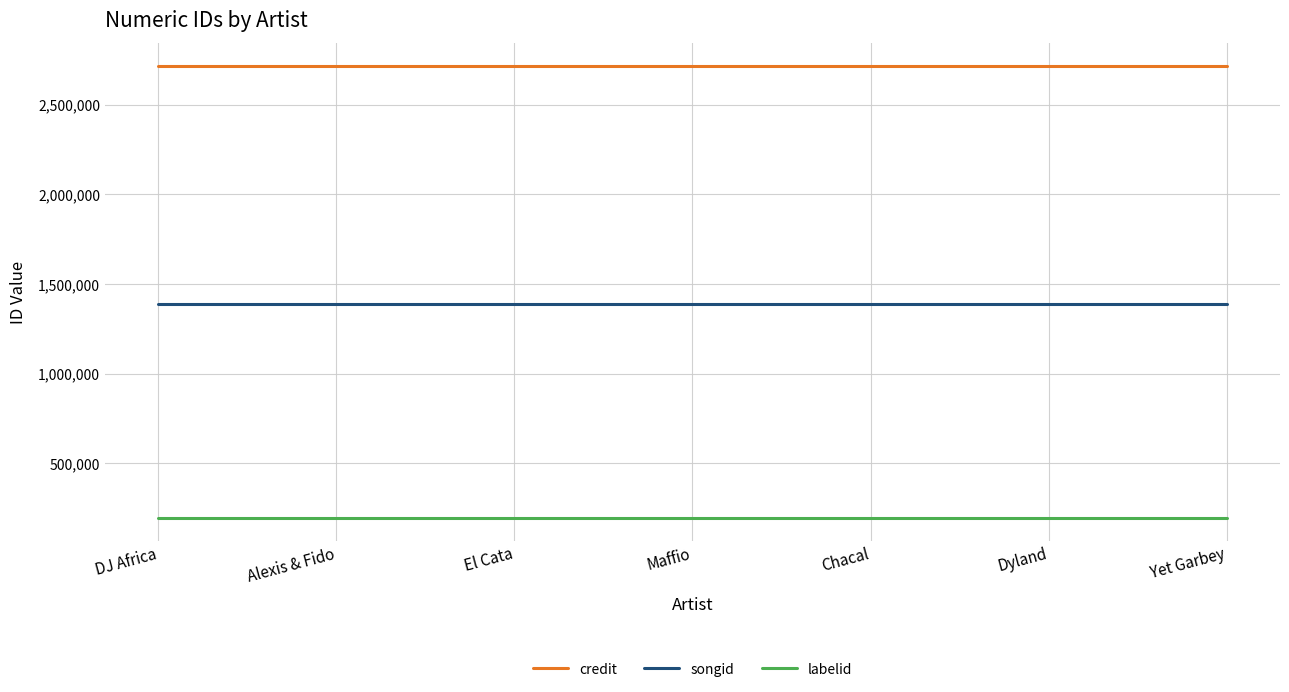

Does the chart display data point markers on the line(s)?

No